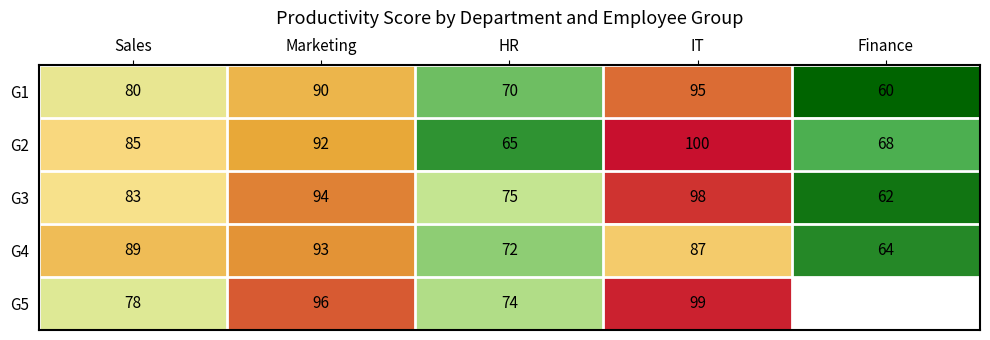

The value of G2 at Sales is 85. True or false?

True